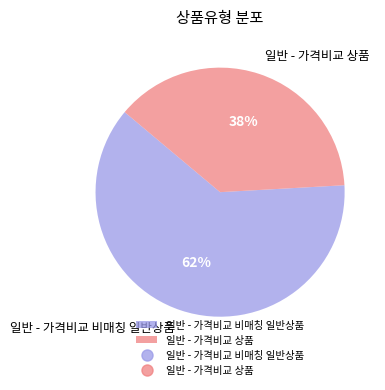

Do 일반 - 가격비교 비매칭 일반상품 and 일반 - 가격비교 상품 together represent more than half of the pie?

Yes